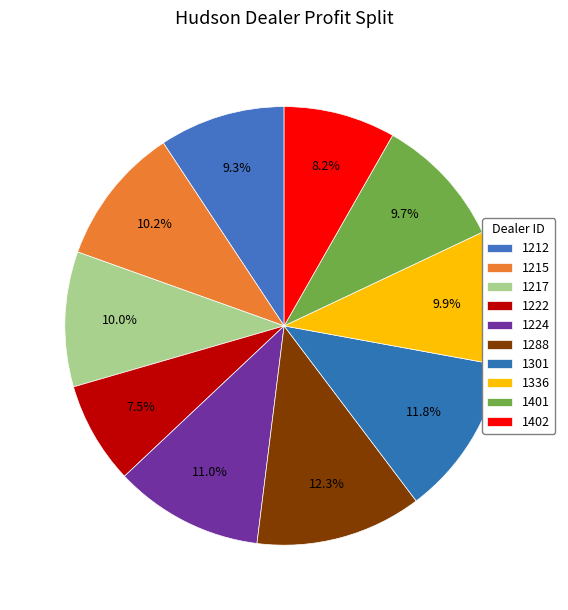

Combined, what portion of the pie is 1402 and 1401?

18.0%